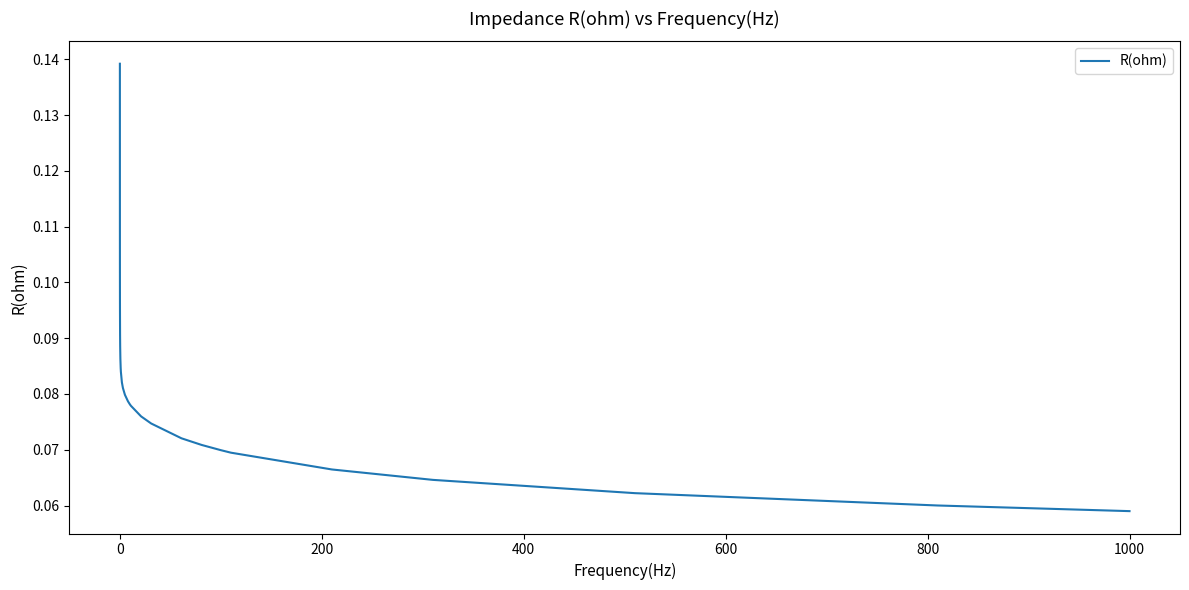

How many lines are shown in the chart?

1